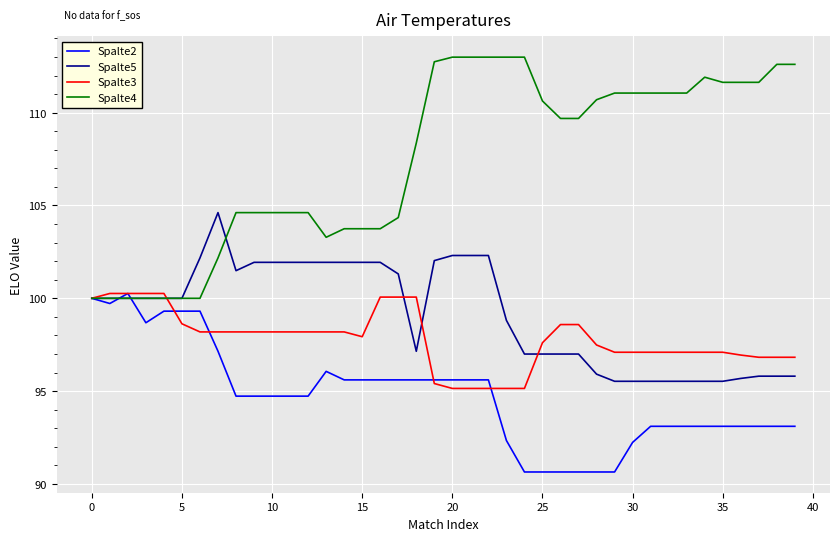

What is the lowest value of the Spalte3 series?

95.1